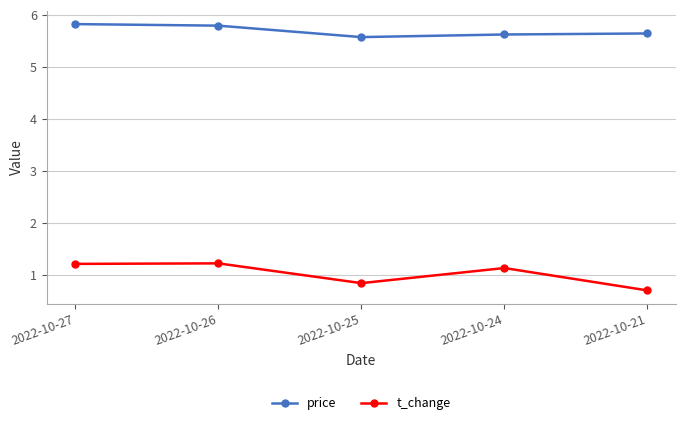

Rank the series by their average value, from highest to lowest.

price, t_change